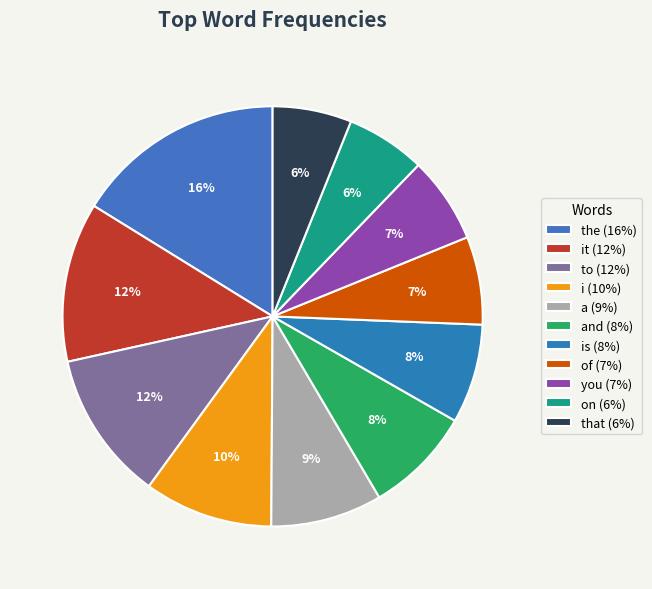

How many slices are in this pie chart?

11